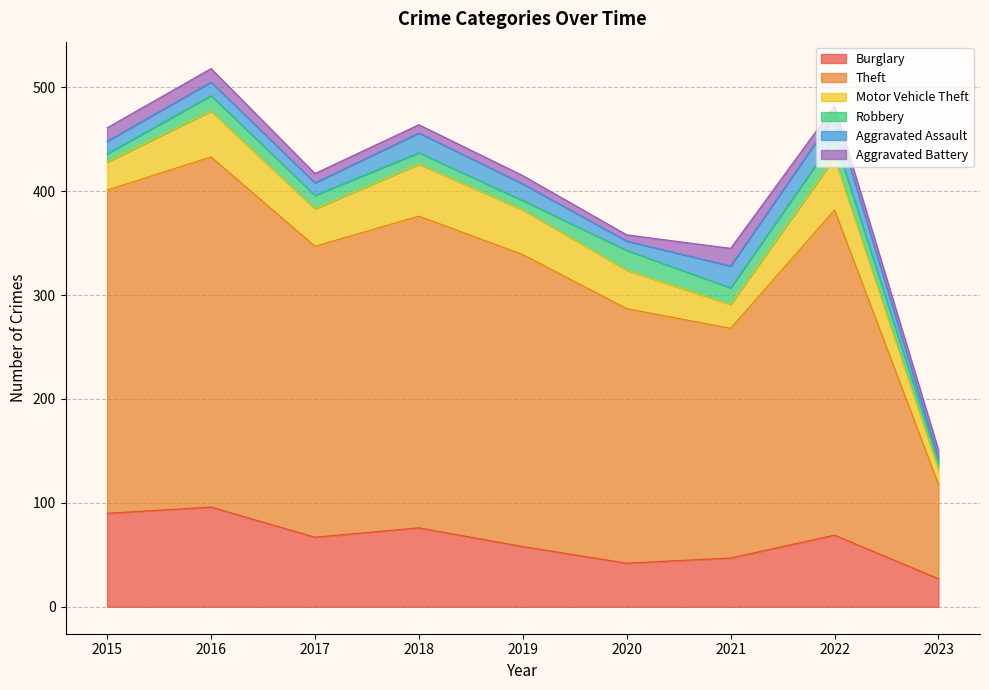

True or false: Aggravated Assault and Theft intersect in this chart.

False